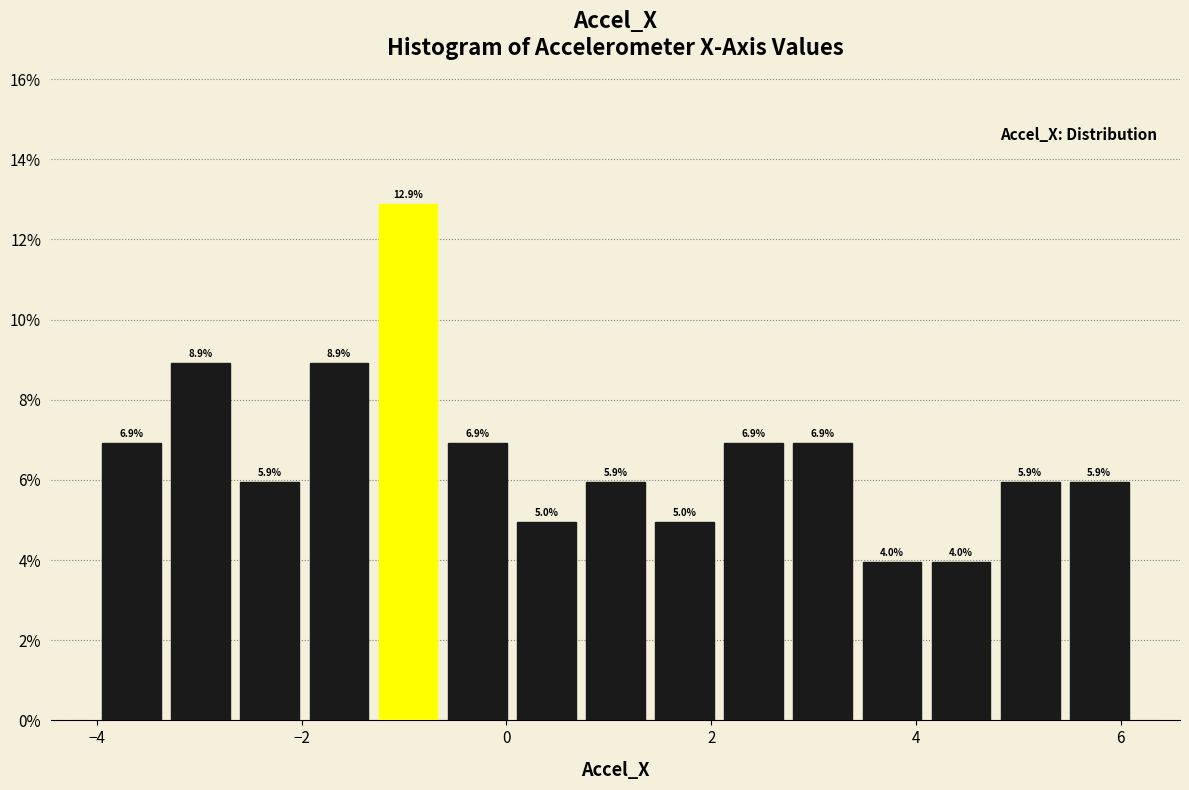

Read against the x-axis, roughly where is the centre of the tallest bar?

-1.0